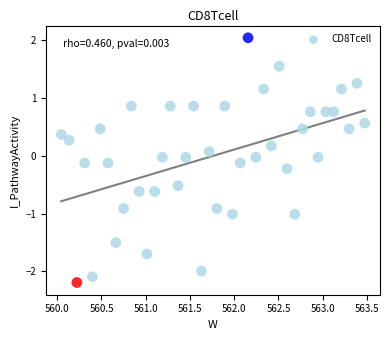

What is the range of Y values (max minus min)?

4.2